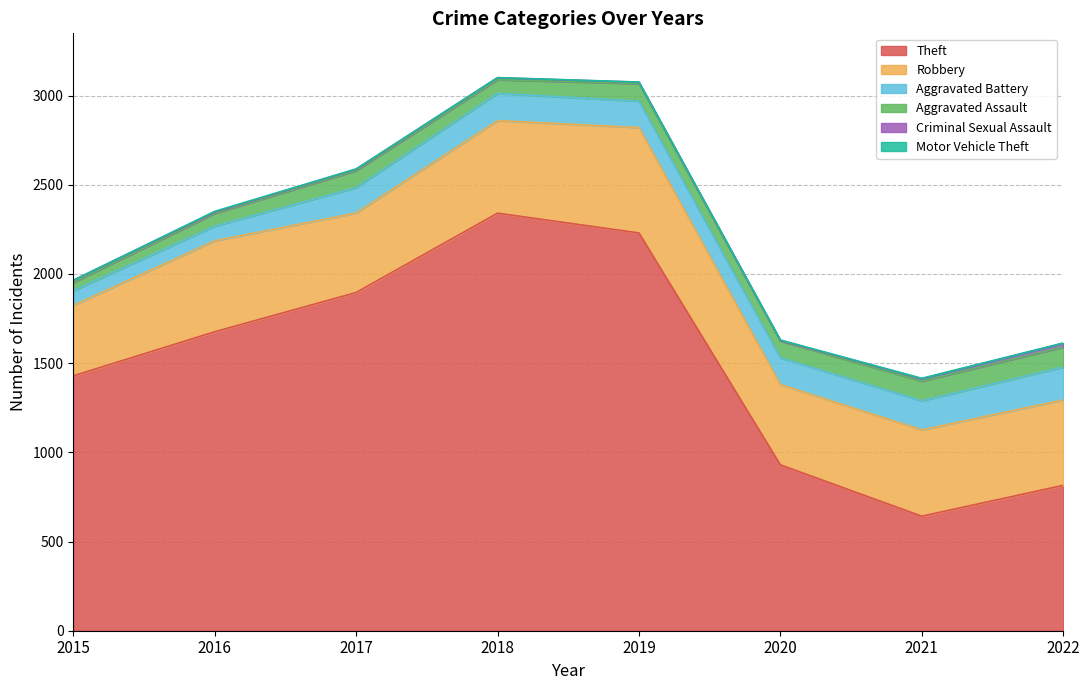

Reading left to right, extract all data points from this chart.

Theft: 2015=1429	2016=1676	2017=1896	2018=2341	2019=2230	2020=930	2021=642	2022=815
Robbery: 2015=395	2016=510	2017=446	2018=519	2019=591	2020=450	2021=484	2022=479
Aggravated Battery: 2015=82	2016=82	2017=142	2018=152	2019=148	2020=150	2021=163	2022=184
Aggravated Assault: 2015=46	2016=71	2017=95	2018=77	2019=98	2020=94	2021=110	2022=112
Criminal Sexual Assault: 2015=12	2016=8	2017=8	2018=11	2019=8	2020=3	2021=14	2022=21
Motor Vehicle Theft: 2015=1	2016=4	2017=2	2018=1	2019=1	2020=3	2021=2	2022=2